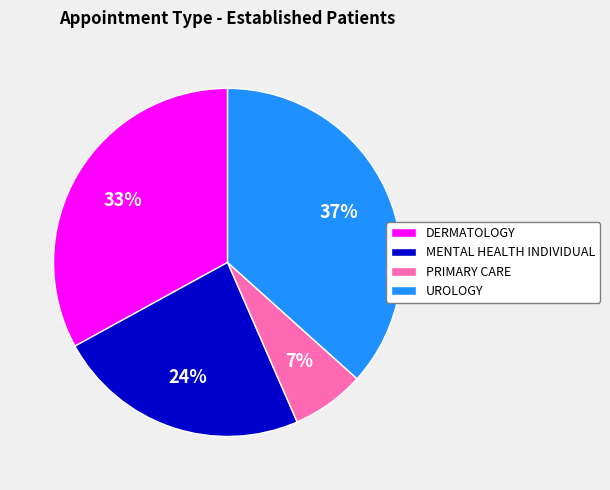

Which category has the biggest portion of the pie?

UROLOGY